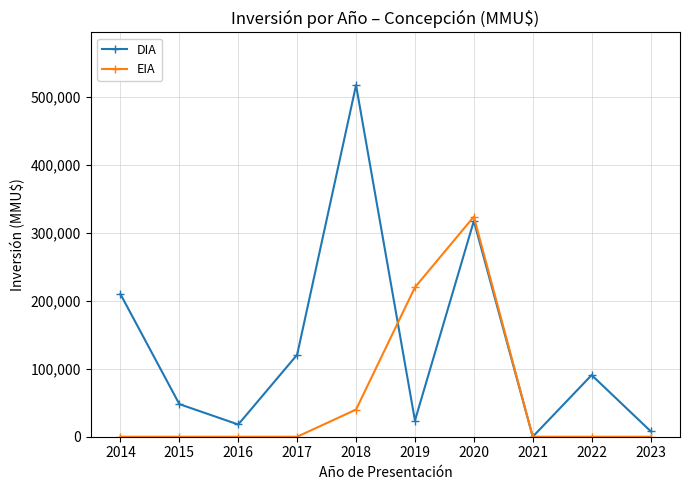

Which series has the largest total across all categories?

DIA